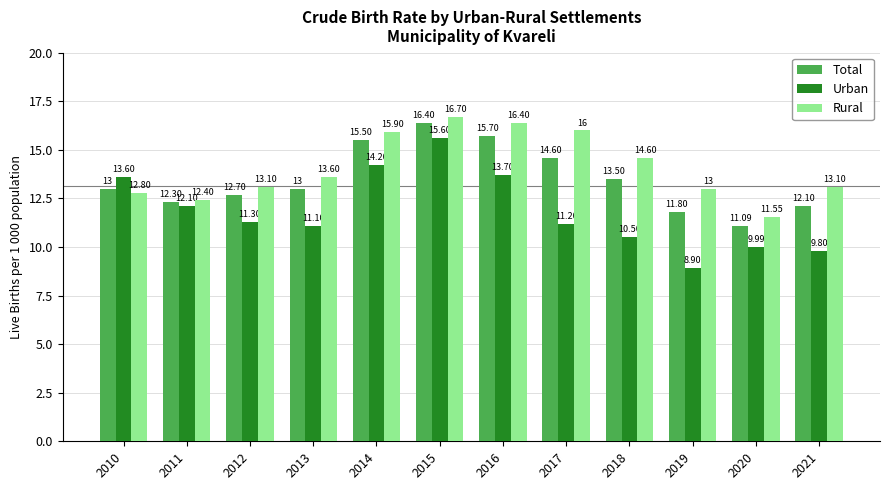

What is the spread (max minus min) of values at 2010?

0.8